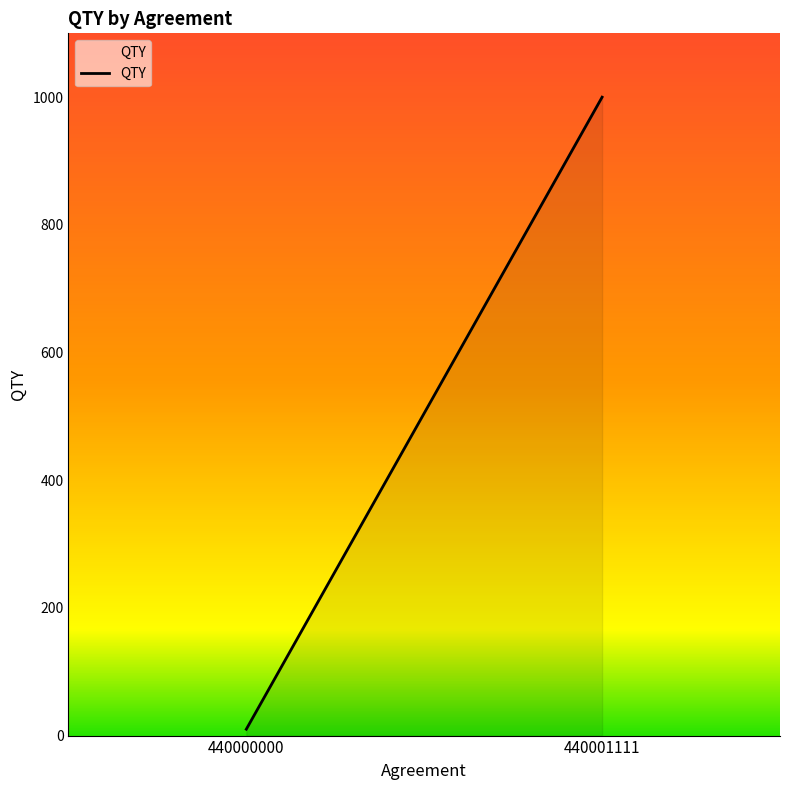

How many values are below 1000?

1